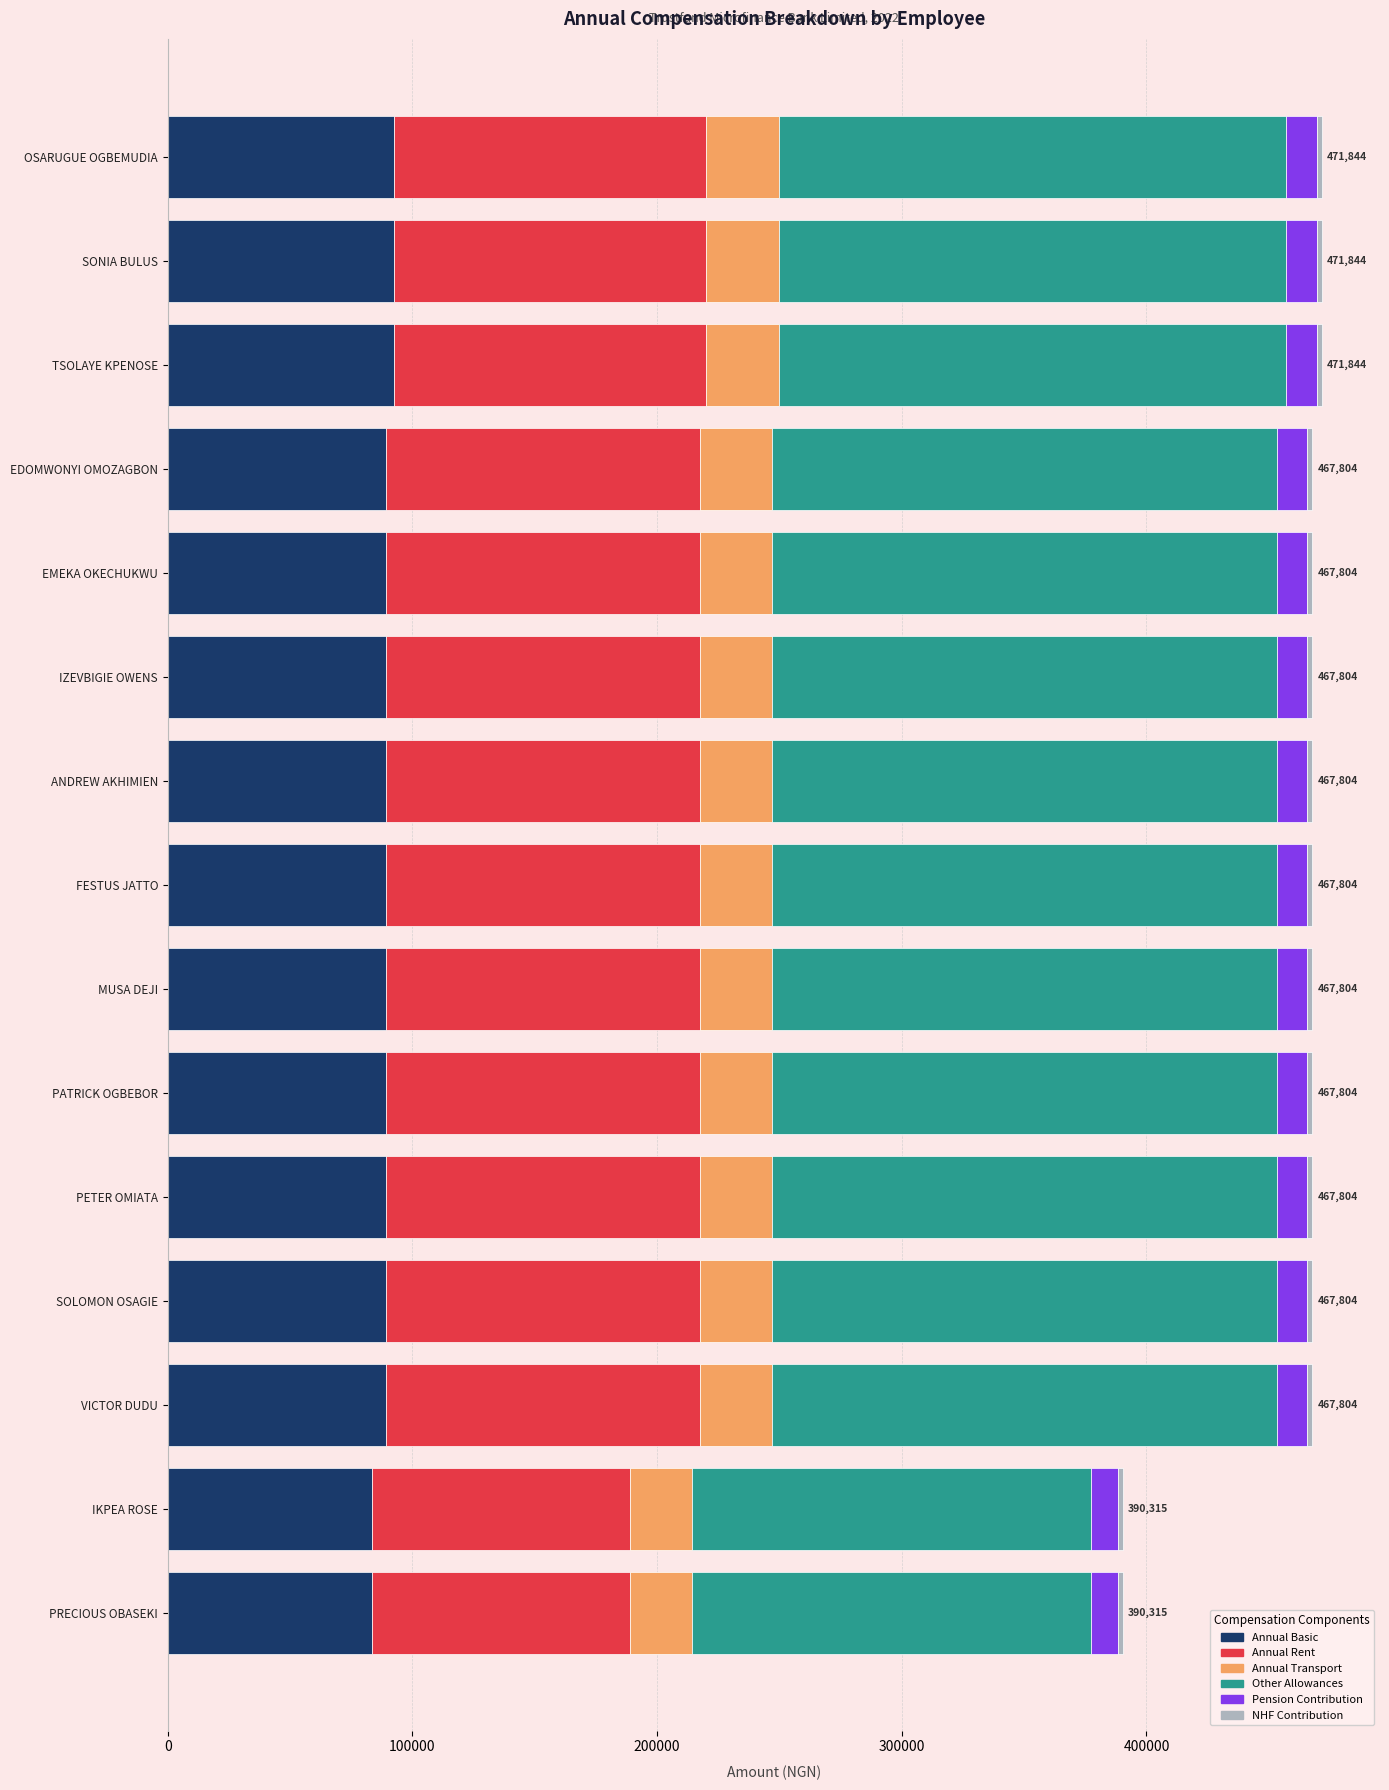

What is the lowest value of the Annual Basic series?

83490.0